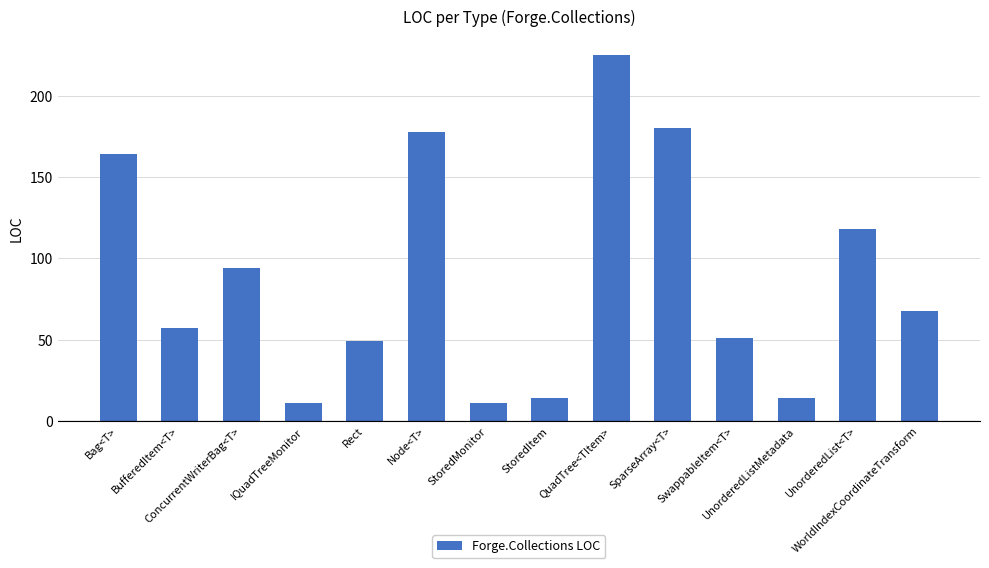

What is the minimum value shown in the chart?

11